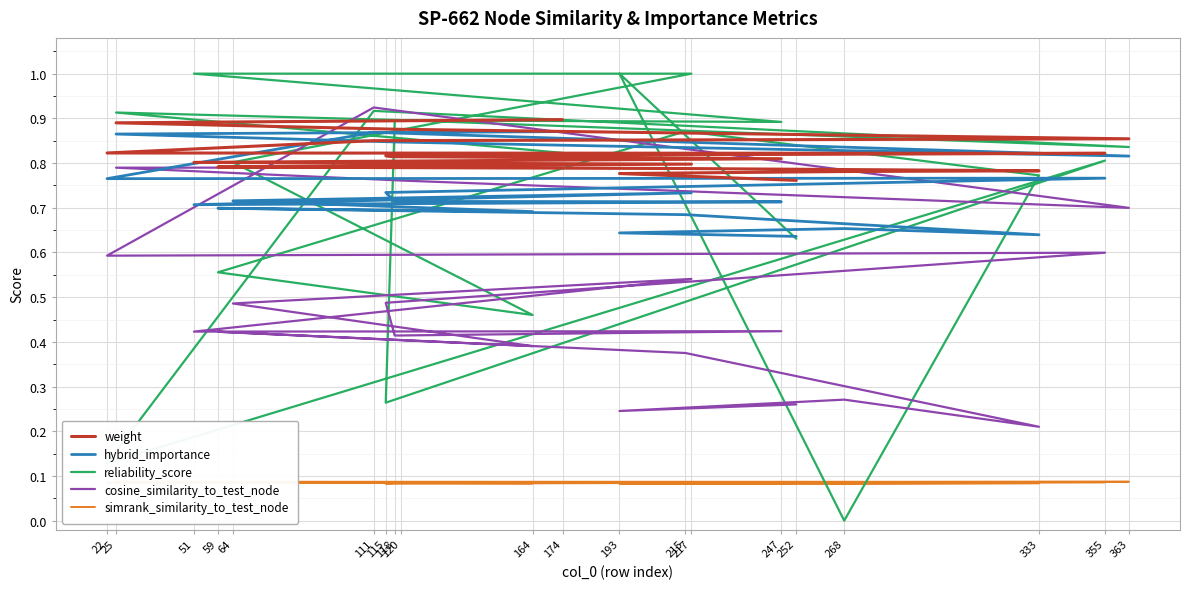

What is the total value across all series at 363?

3.3